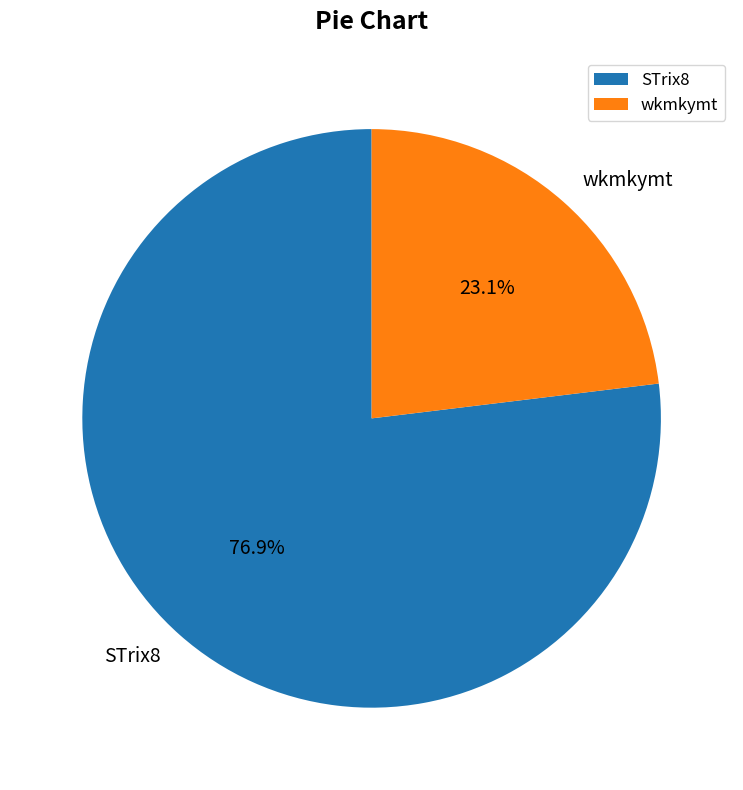

What is the majority slice?

STrix8